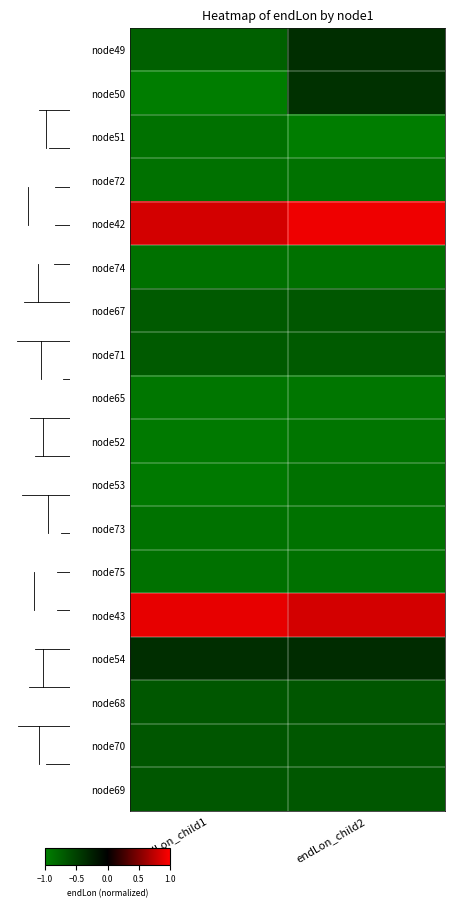

Reading left to right, list all the values displayed in this chart.

node49: endLon_child1=-0.8	endLon_child2=-0.4
node50: endLon_child1=-1.0	endLon_child2=-0.4
node51: endLon_child1=-0.9	endLon_child2=-1.0
node72: endLon_child1=-0.9	endLon_child2=-0.9
node42: endLon_child1=0.8	endLon_child2=0.9
node74: endLon_child1=-0.9	endLon_child2=-0.9
node67: endLon_child1=-0.7	endLon_child2=-0.7
node71: endLon_child1=-0.7	endLon_child2=-0.7
node65: endLon_child1=-0.9	endLon_child2=-0.9
node52: endLon_child1=-0.9	endLon_child2=-0.9
node53: endLon_child1=-0.9	endLon_child2=-0.9
node73: endLon_child1=-0.9	endLon_child2=-0.9
node75: endLon_child1=-0.9	endLon_child2=-0.9
node43: endLon_child1=0.9	endLon_child2=0.8
node54: endLon_child1=-0.4	endLon_child2=-0.3
node68: endLon_child1=-0.7	endLon_child2=-0.7
node70: endLon_child1=-0.7	endLon_child2=-0.7
node69: endLon_child1=-0.7	endLon_child2=-0.7